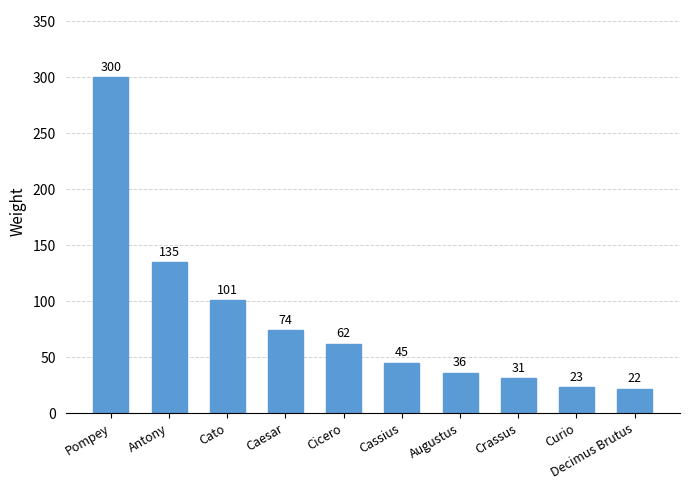

Where does the data first go above 62?

Pompey